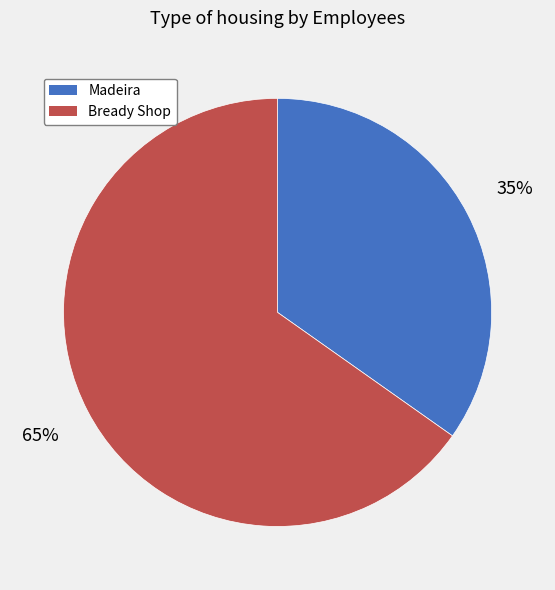

What is the largest slice in the pie chart?

Bready Shop